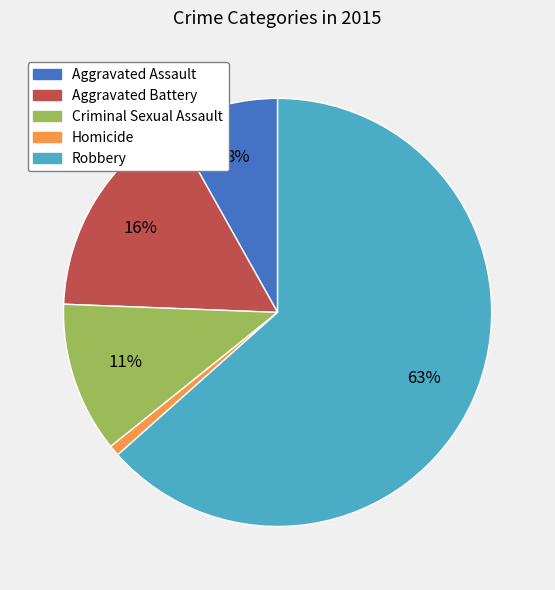

To the nearest percent, what portion does Aggravated Assault represent?

8%